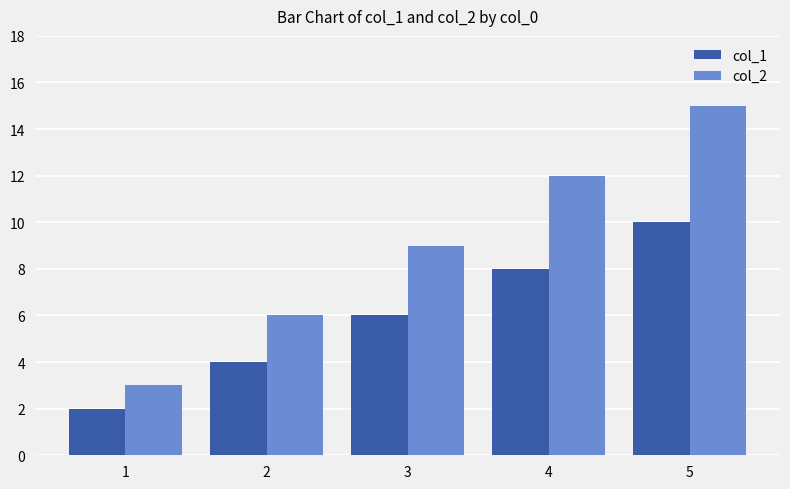

What is the value of the col_2 bar at the 4th from the left?

12